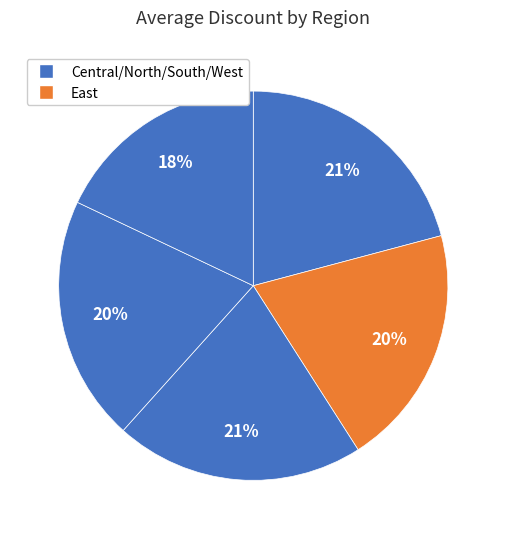

Is there any slice that represents more than half of the pie?

No